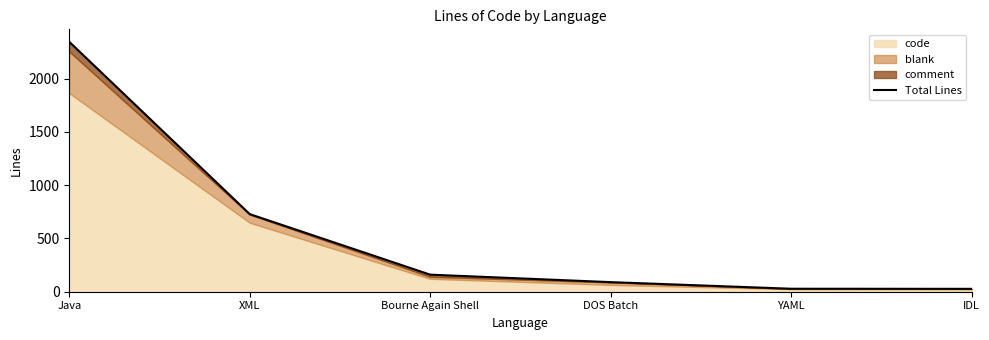

What is the difference between the maximum and second lowest values?

2316